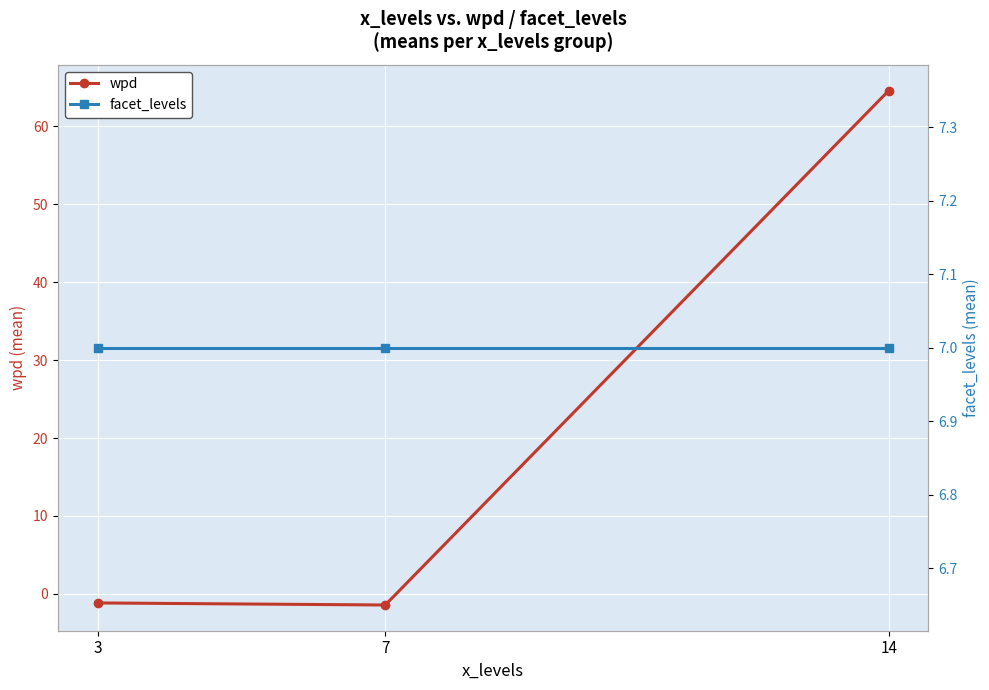

Which series changed the most between 7 and 14?

wpd